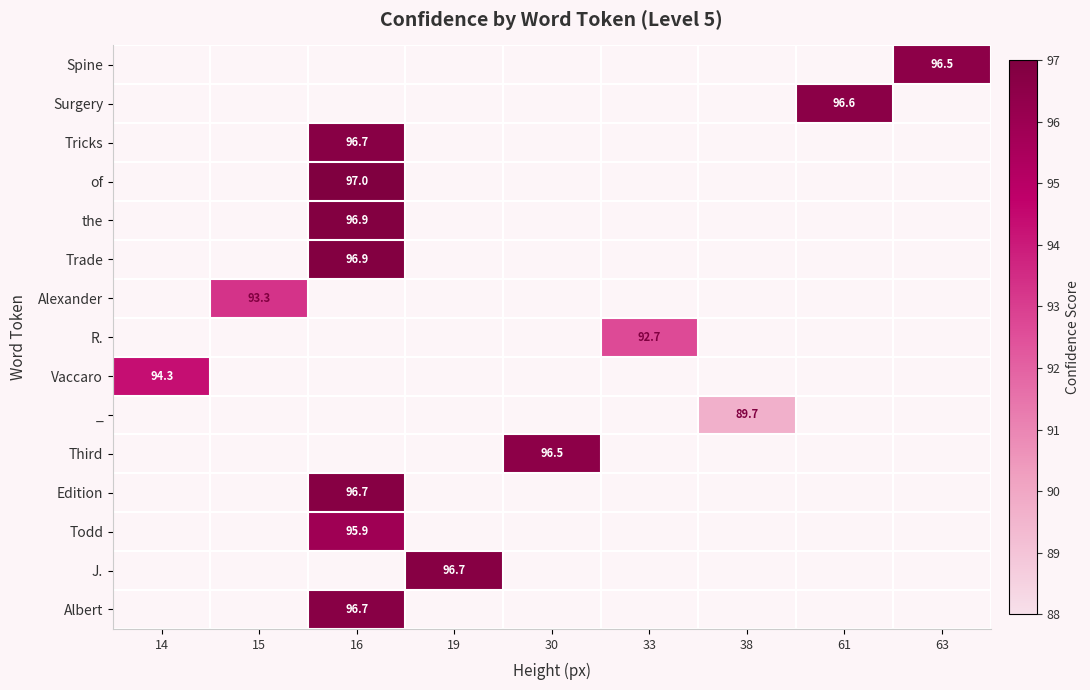

Between 38 and 16, which is larger?

16